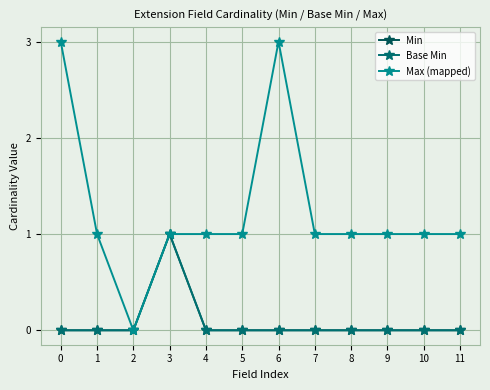

True or false: Min and Max (mapped) intersect in this chart.

False